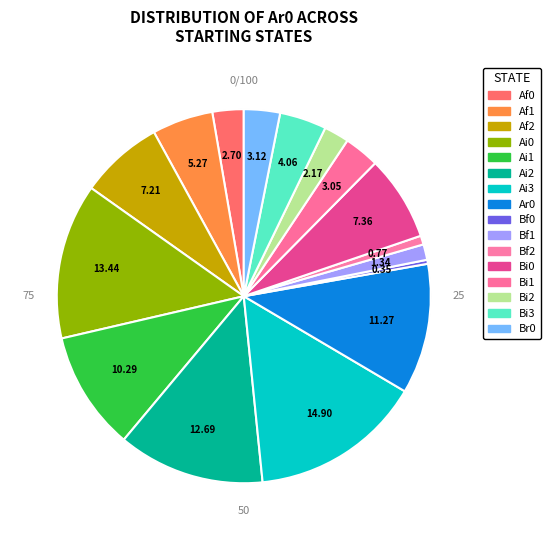

Is the sum of Ai2 and Bi1 greater than half?

No